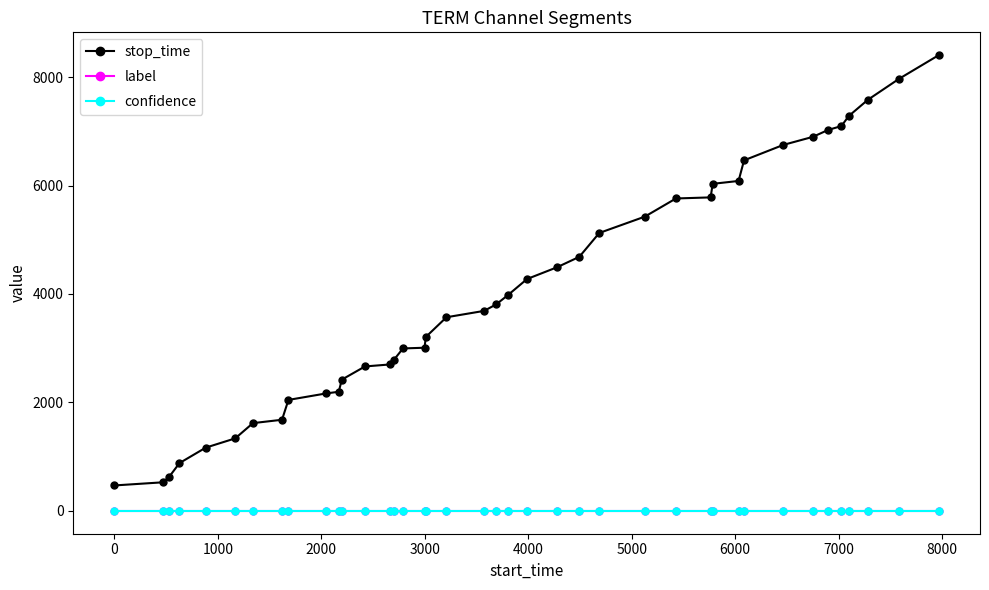

True or false: stop_time and label cross at least once.

False